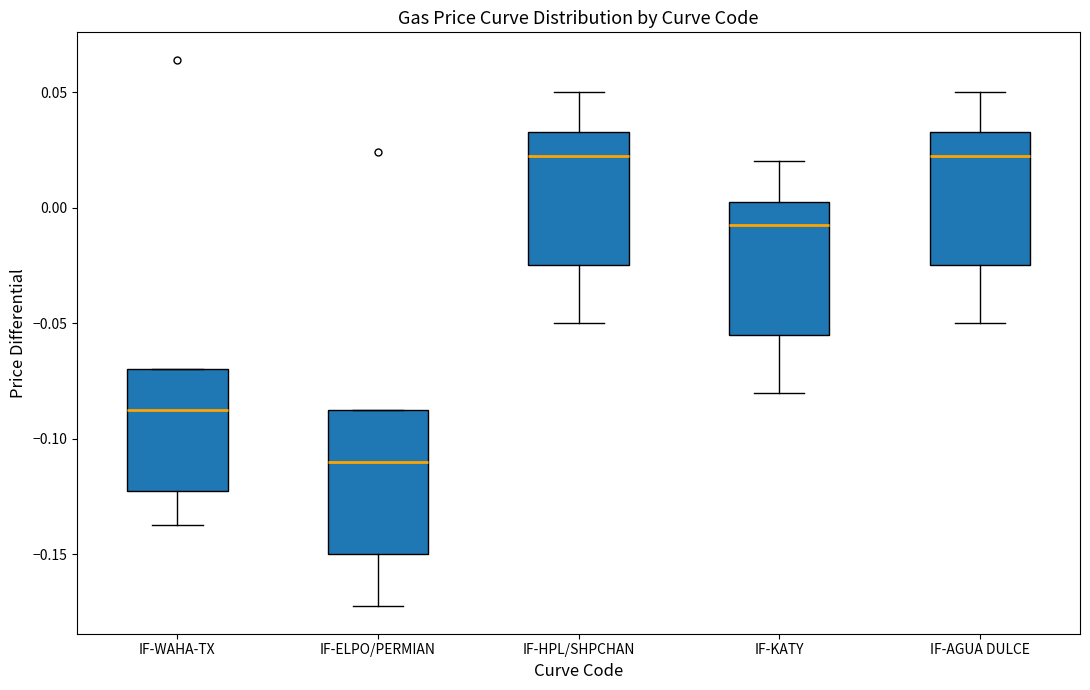

Where is the upper edge of the box for IF-ELPO/PERMIAN on the y-axis? The values are not printed on the chart, so give them approximately, as read against the axis.

-0.085